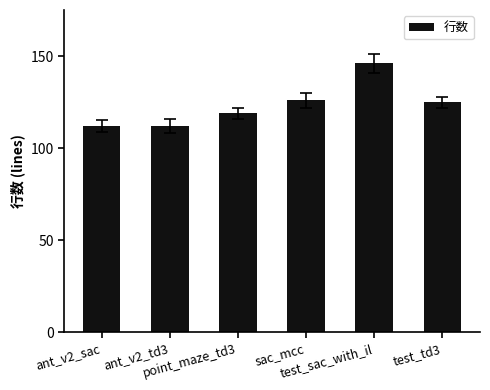

What is the ratio of the value at test_sac_with_il to the value at sac_mcc?

1.2